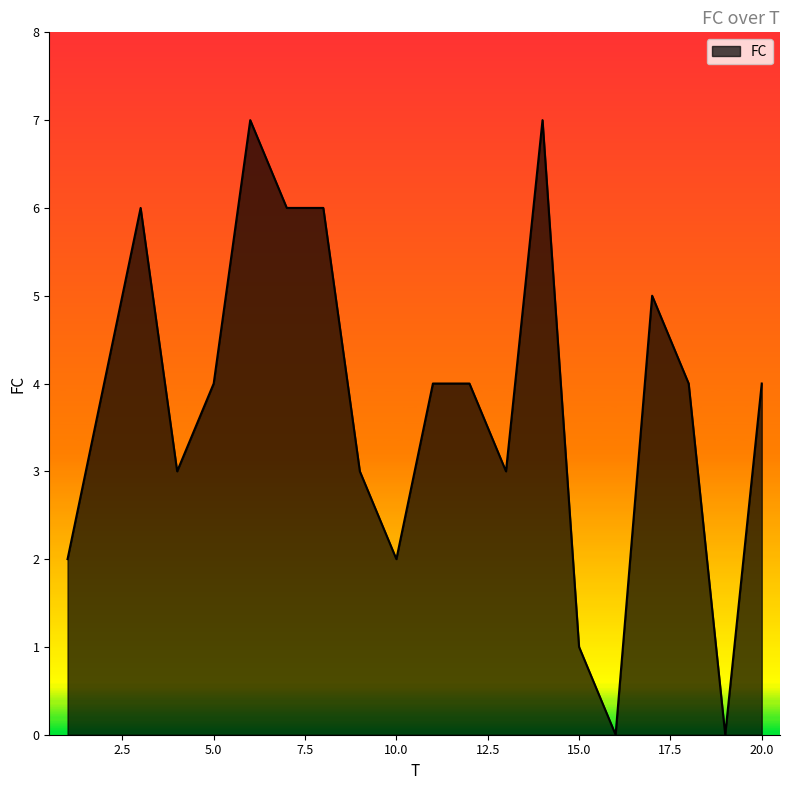

What is the difference between the maximum and second lowest values?

7